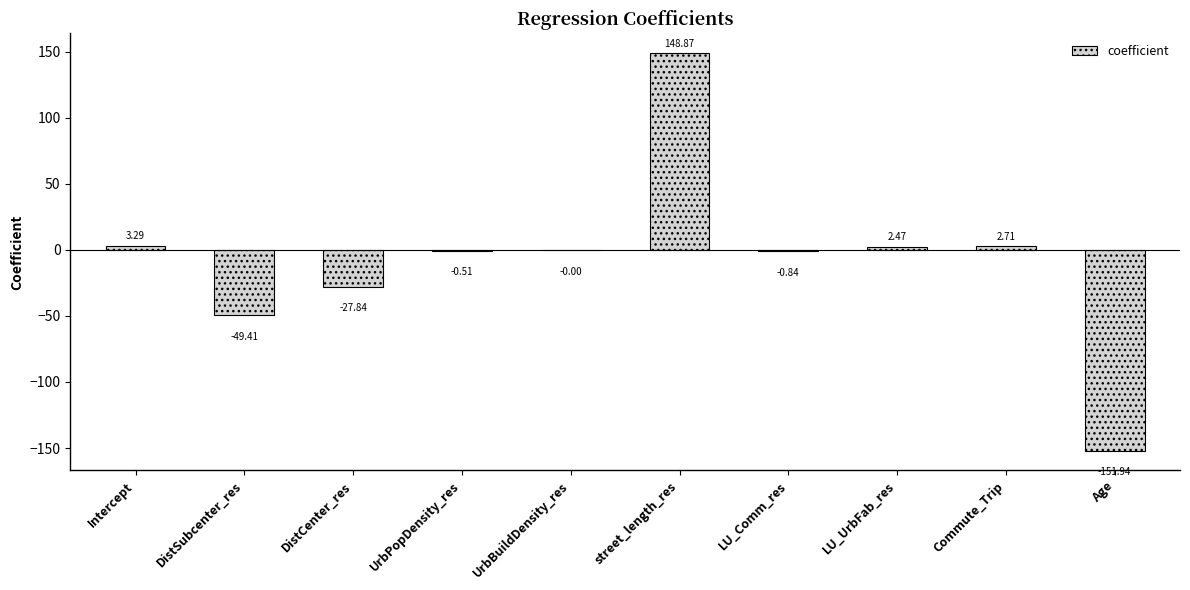

At which category does the chart reach its peak across all series?

street_length_res